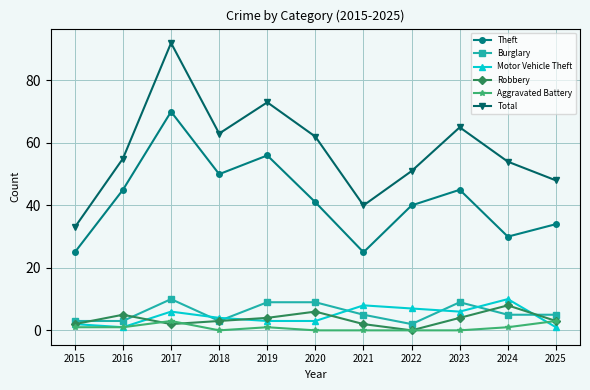

Where do Motor Vehicle Theft and Burglary first cross each other?

2017 and 2018